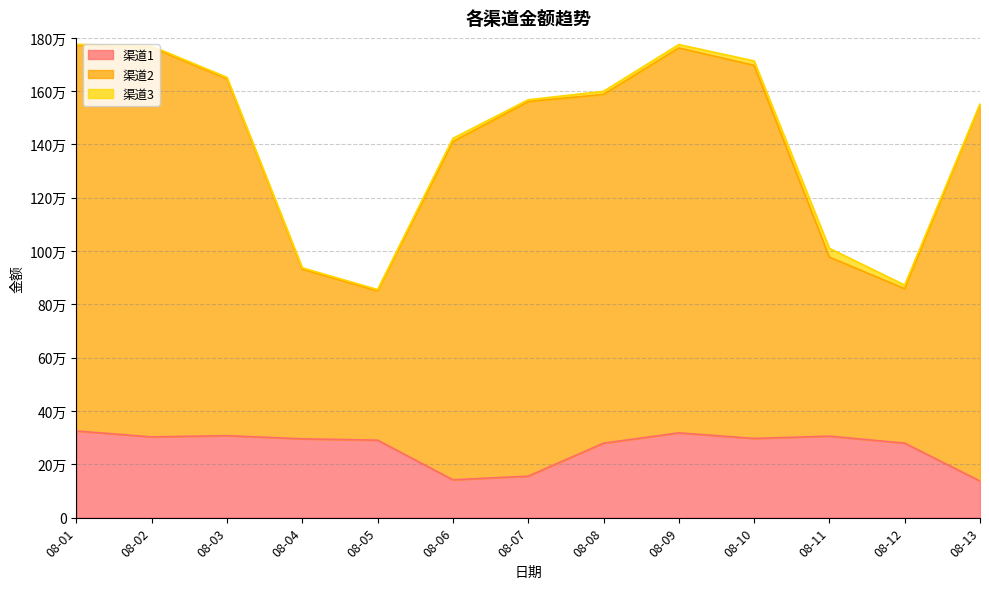

Where is 渠道1 nearest to the value 231132?

08-08